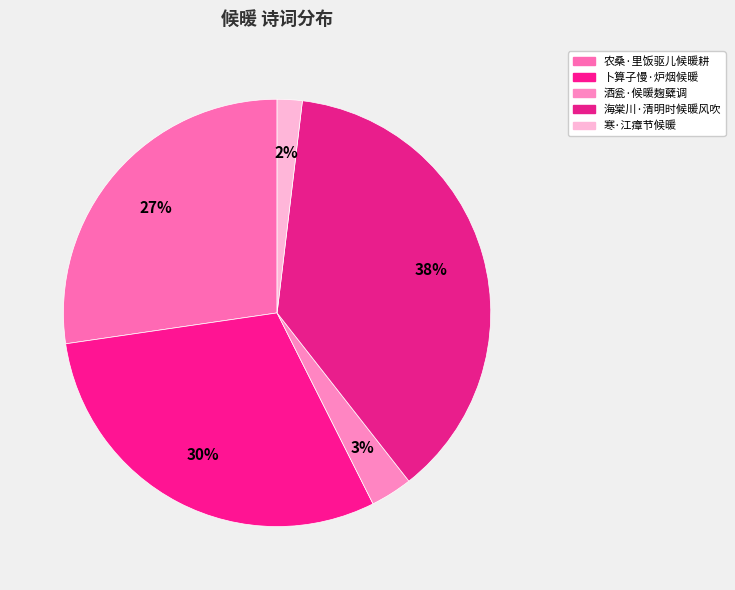

What percentage is the 卜算子慢·炉烟候暖 slice, to the nearest percent?

30%